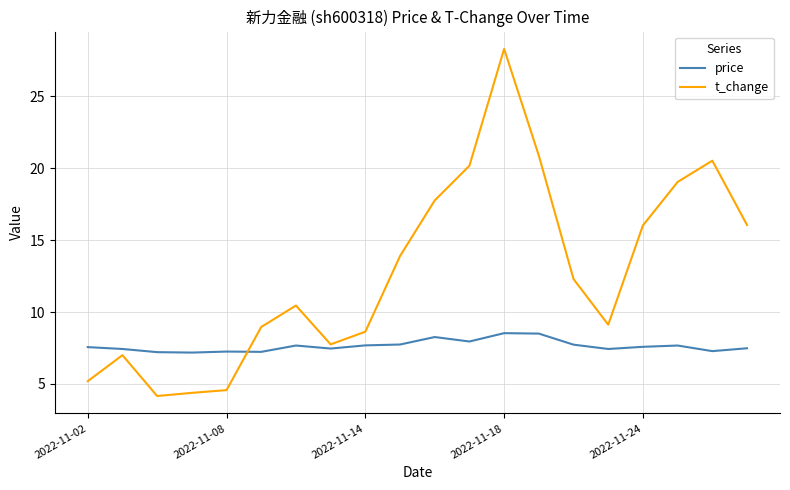

Which series has the largest range (max minus min)?

t_change